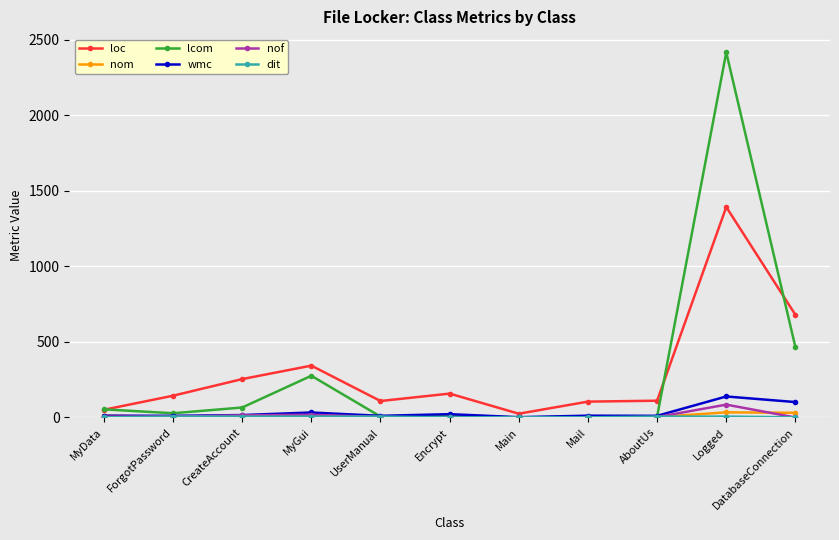

What is the average value of the nof series?

12